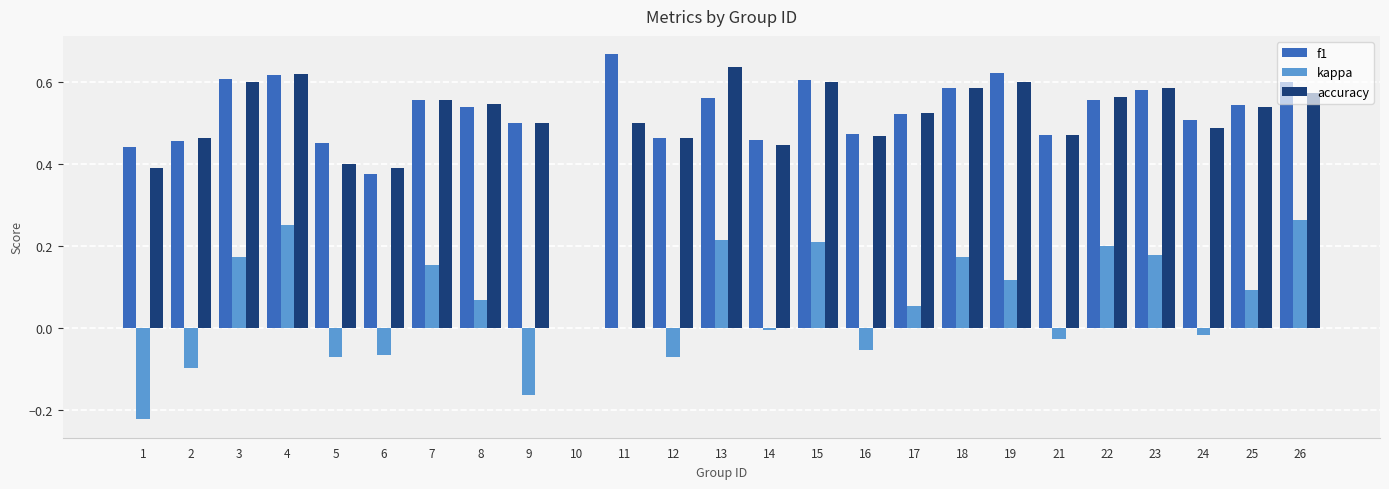

What is the sum of all kappa values?

1.4